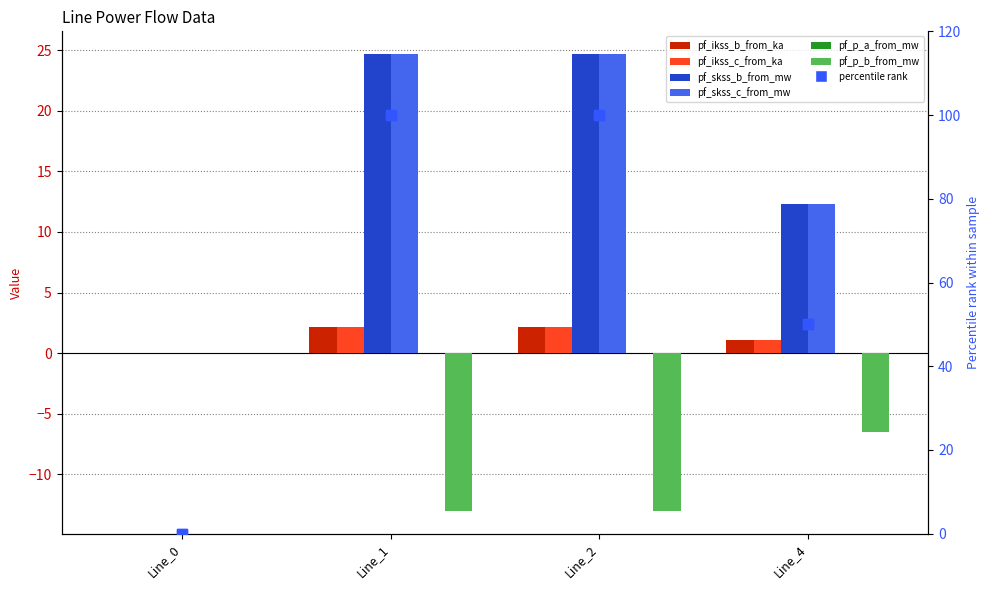

What is the highest value of the pf_skss_b_from_mw series?

24.7